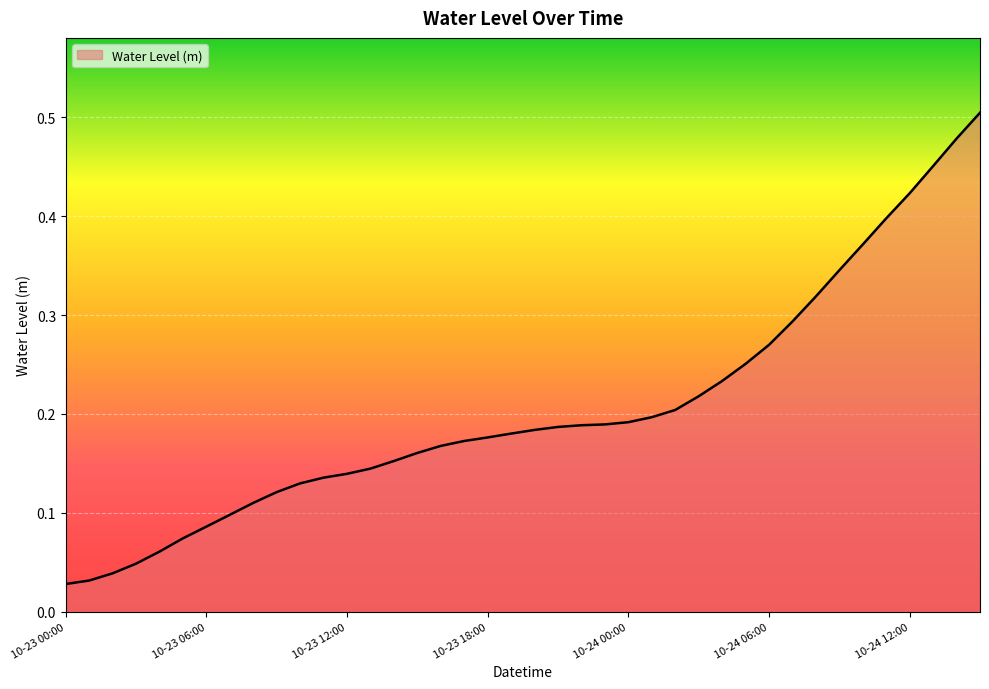

What is the label of the 35th point from the right?

2024-10-23 05:00